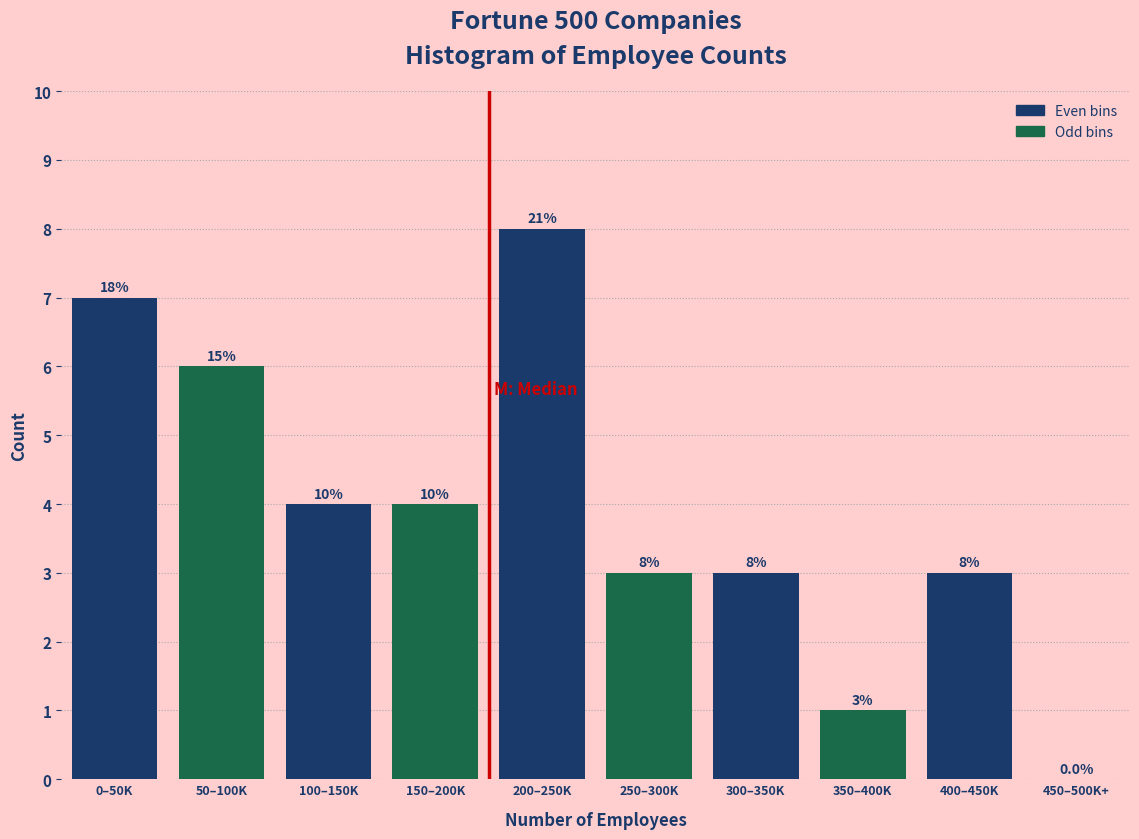

Reading left to right, list all the values displayed in this chart.

0–50K=7	50–100K=6	100–150K=4	150–200K=4	200–250K=8	250–300K=3	300–350K=3	350–400K=1	400–450K=3	450–500K+=0